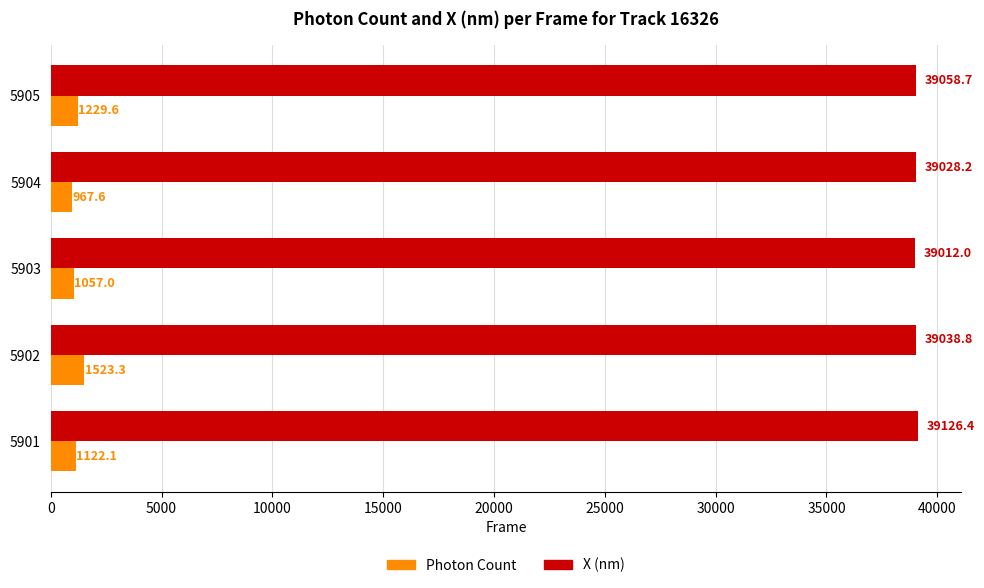

What is the spread (max minus min) of values at 5901?

38004.3